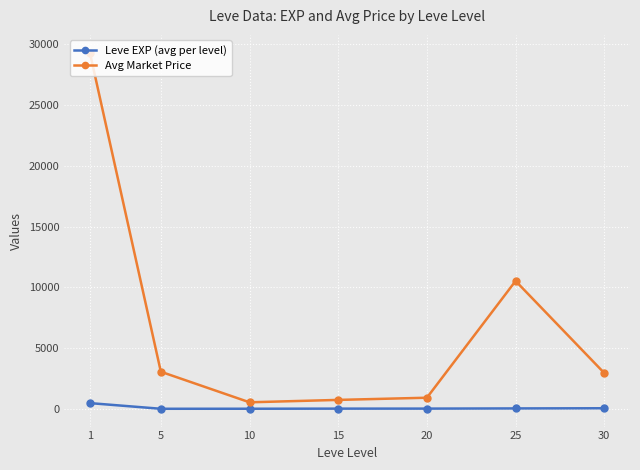

At which category is the sum across all series the highest?

1